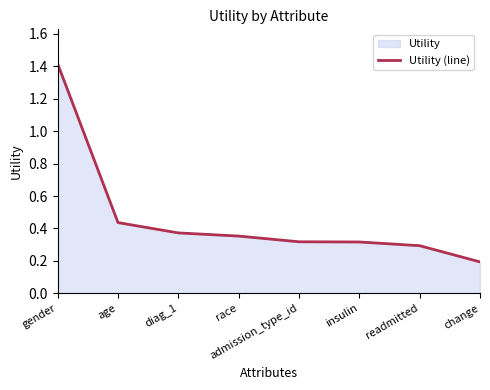

Reading left to right, transcribe all the data shown in this chart.

1.4	0.4	0.4	0.4	0.3	0.3	0.3	0.2